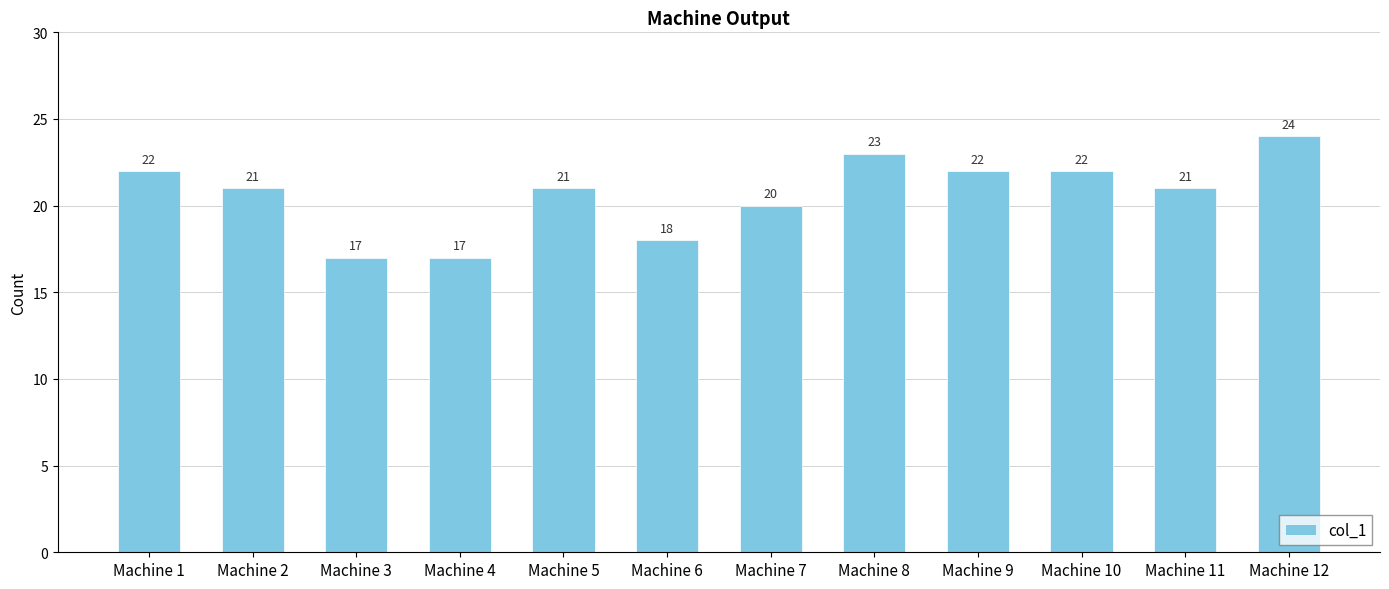

What is the maximum value shown in the chart?

24